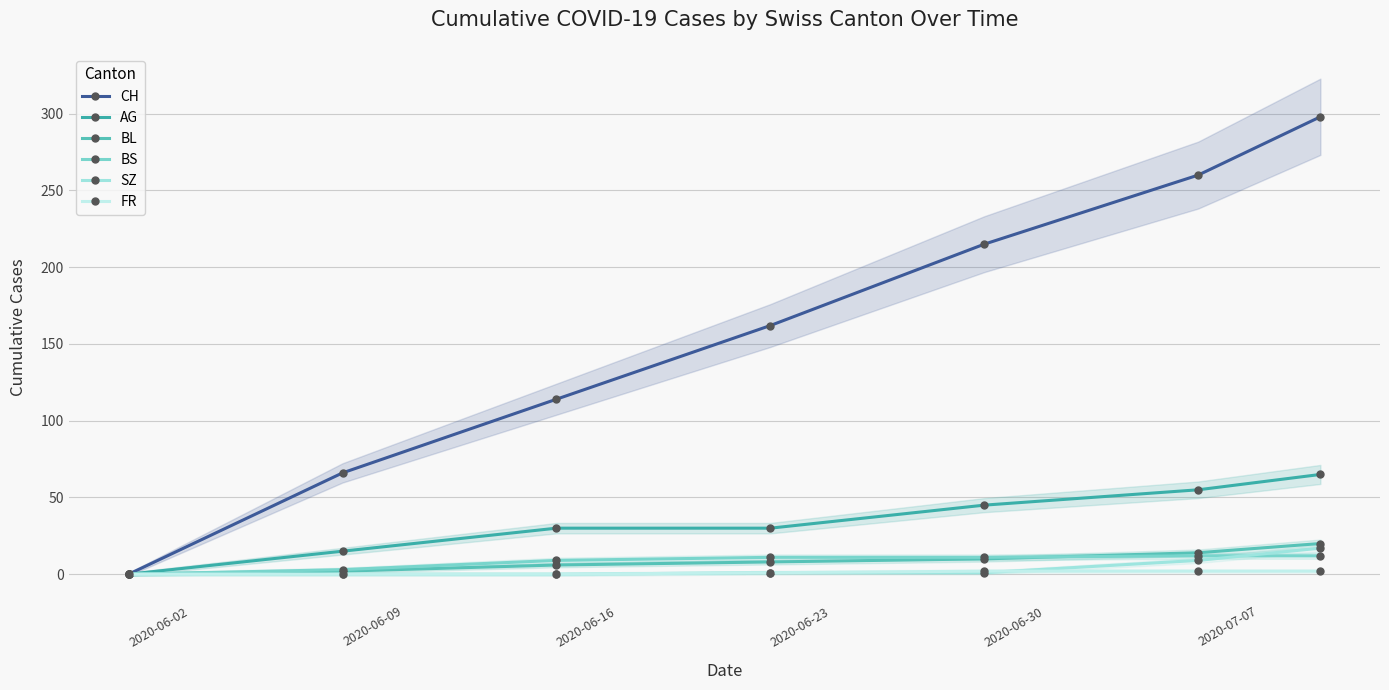

How many data points in FR are less than 1?

3